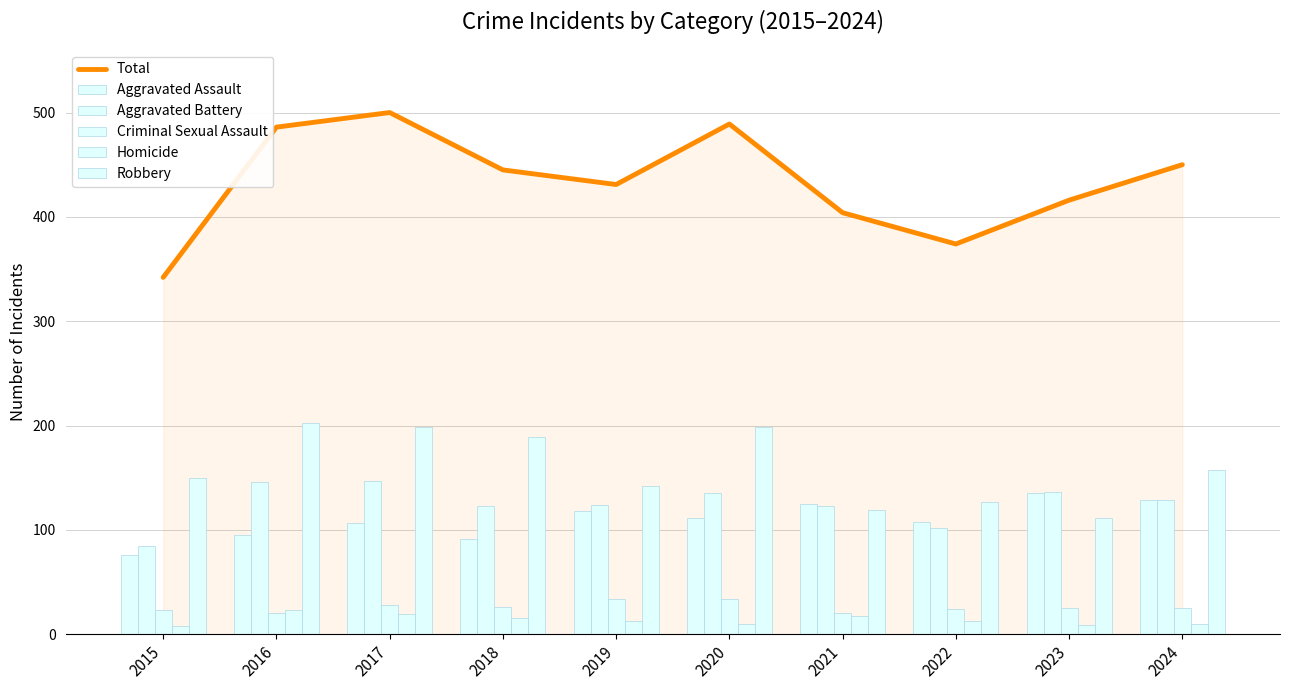

What is the sum of all Total values?

4337